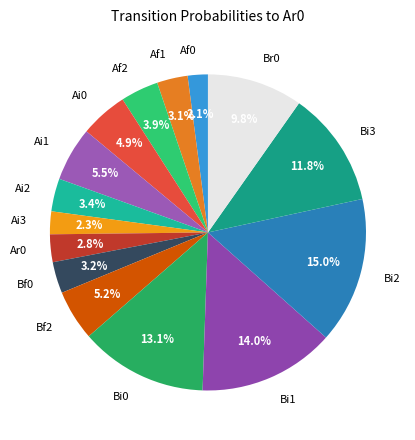

Which category has the biggest portion of the pie?

Bi2